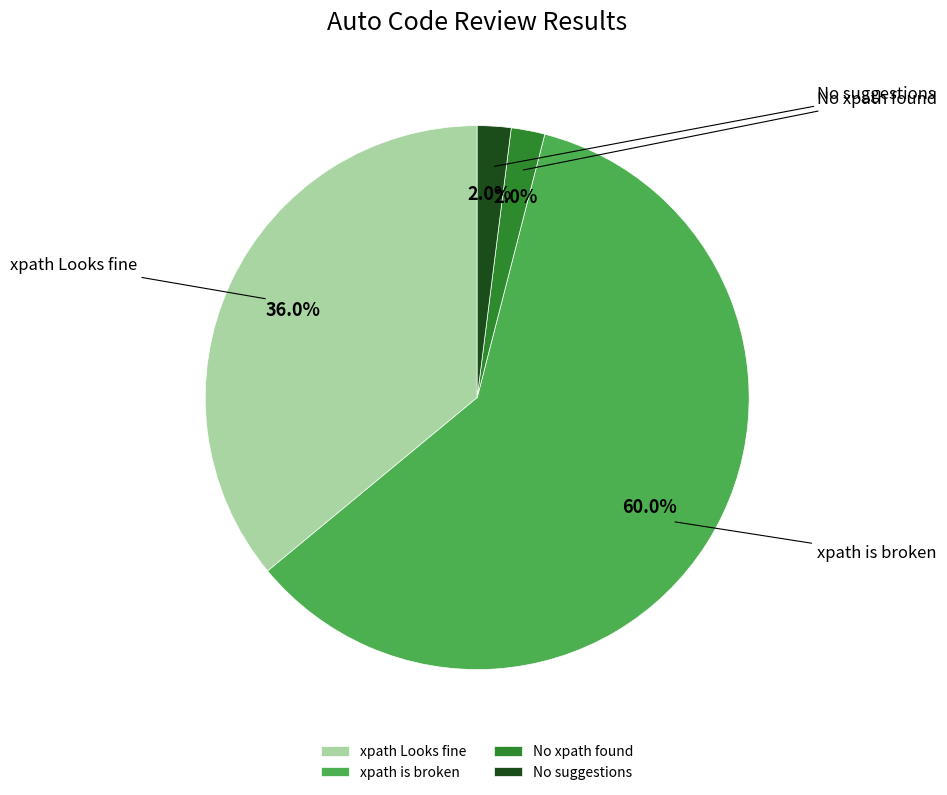

To the nearest percent, what is the average slice percentage?

25%